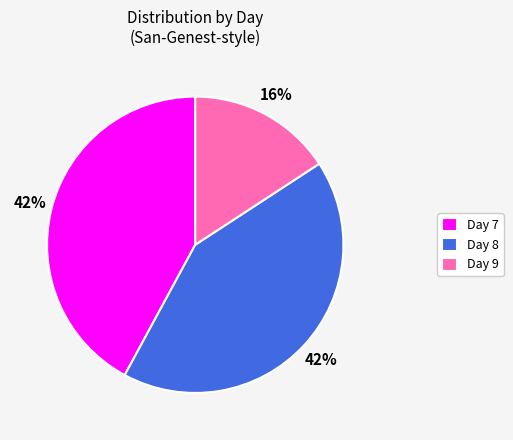

How many slices are in this pie chart?

3